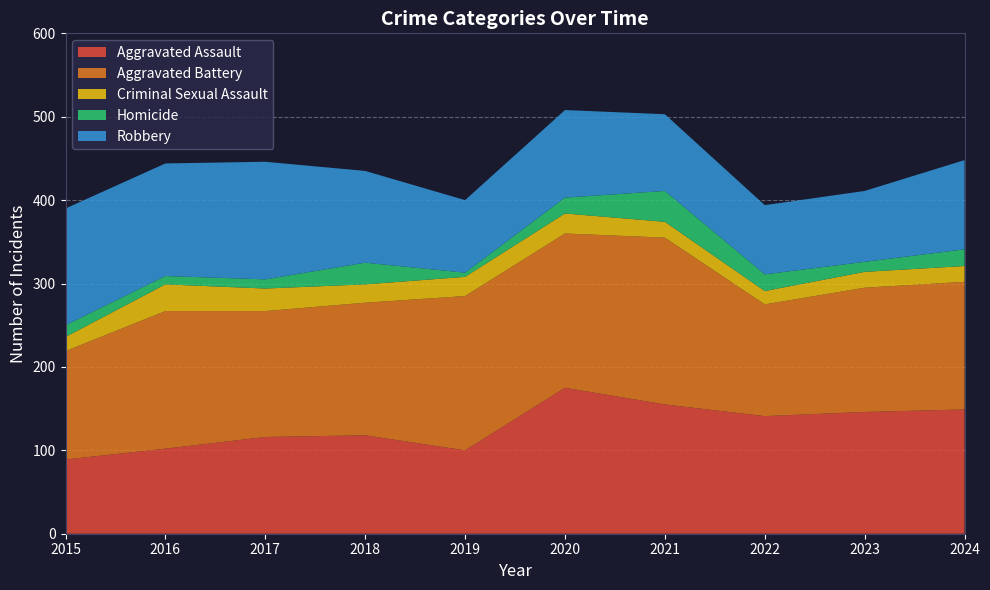

Reading right to left, what are all the values shown in this chart?

Aggravated Assault: 149	146	141	155	175	100	118	116	102	89
Aggravated Battery: 153	149	134	200	185	185	159	151	165	130
Criminal Sexual Assault: 19	19	16	19	24	23	22	27	32	17
Homicide: 20	12	20	37	19	5	26	11	10	14
Robbery: 107	85	83	92	105	87	110	141	135	140